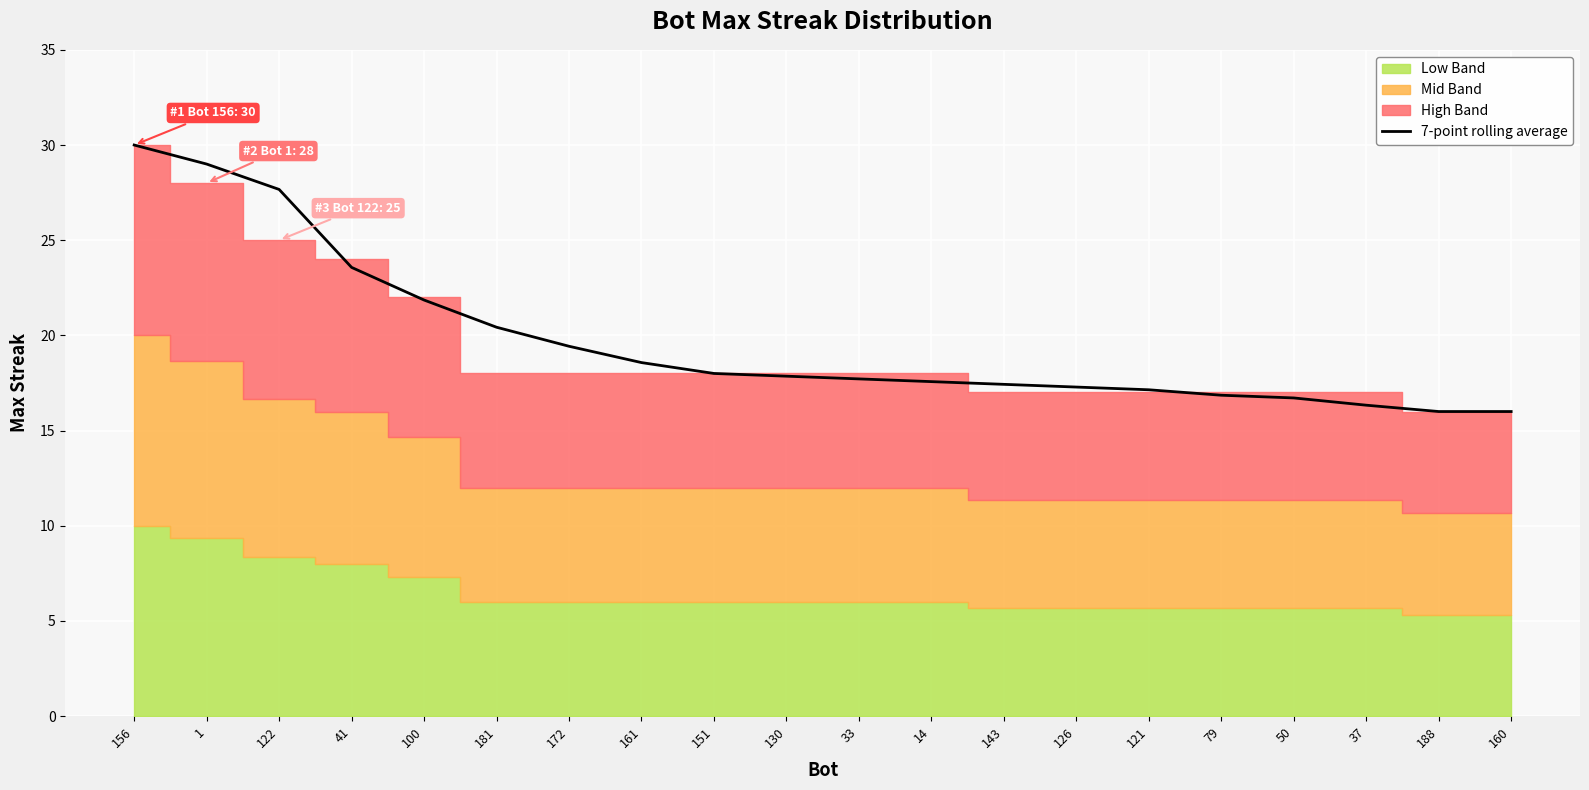

What is the minimum value shown in the chart?

16.0